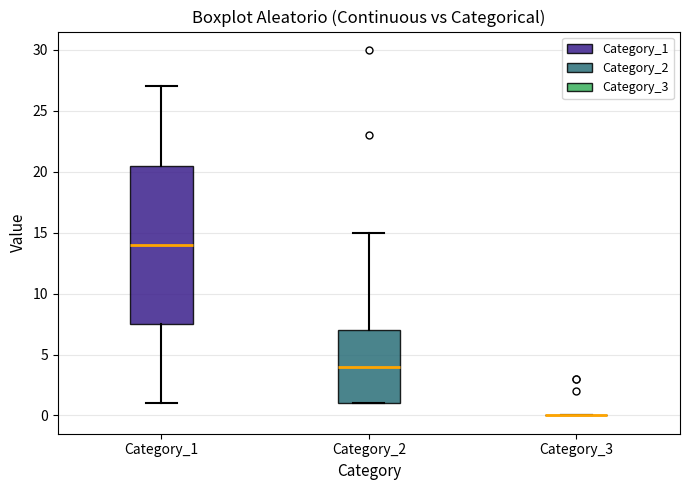

Reading left to right, transcribe this box plot: for each box, give where its median line is, the range the box spans, and where its two whiskers end, as read against the y-axis. The values are not printed on the chart, so give them approximately, as read against the axis.

Category_1: median 14.0, box 7.5 to 20.5, whiskers 1.0 to 27.0
Category_2: median 4.0, box 1.0 to 7.0, whiskers 1.0 to 15.0
Category_3: box collapsed to a line at 0.0, whiskers 0.0 to 0.0